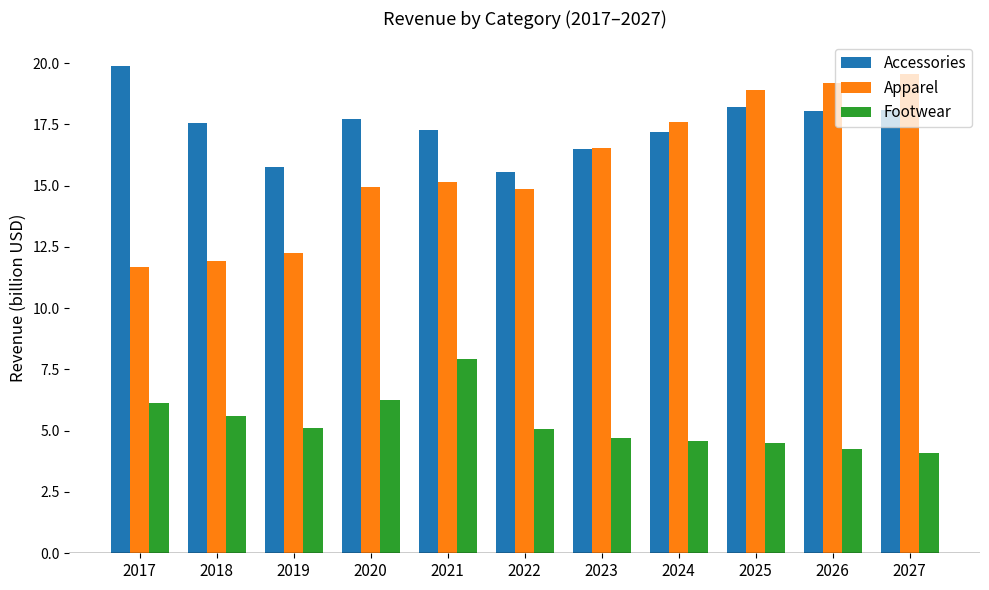

How many distinct data groups are displayed?

3